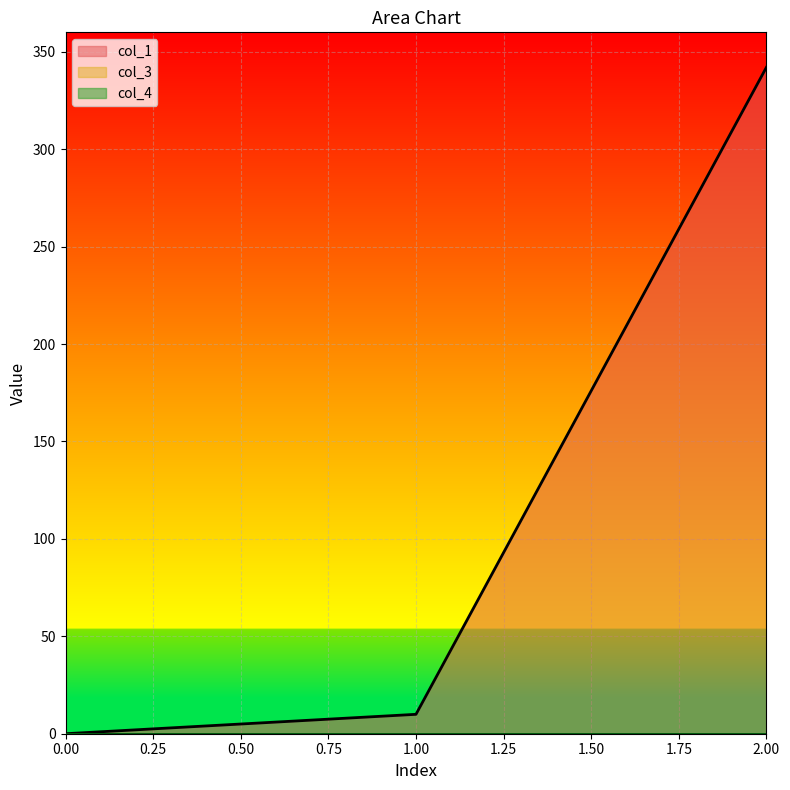

What is the total value across all series at 1?

10.0